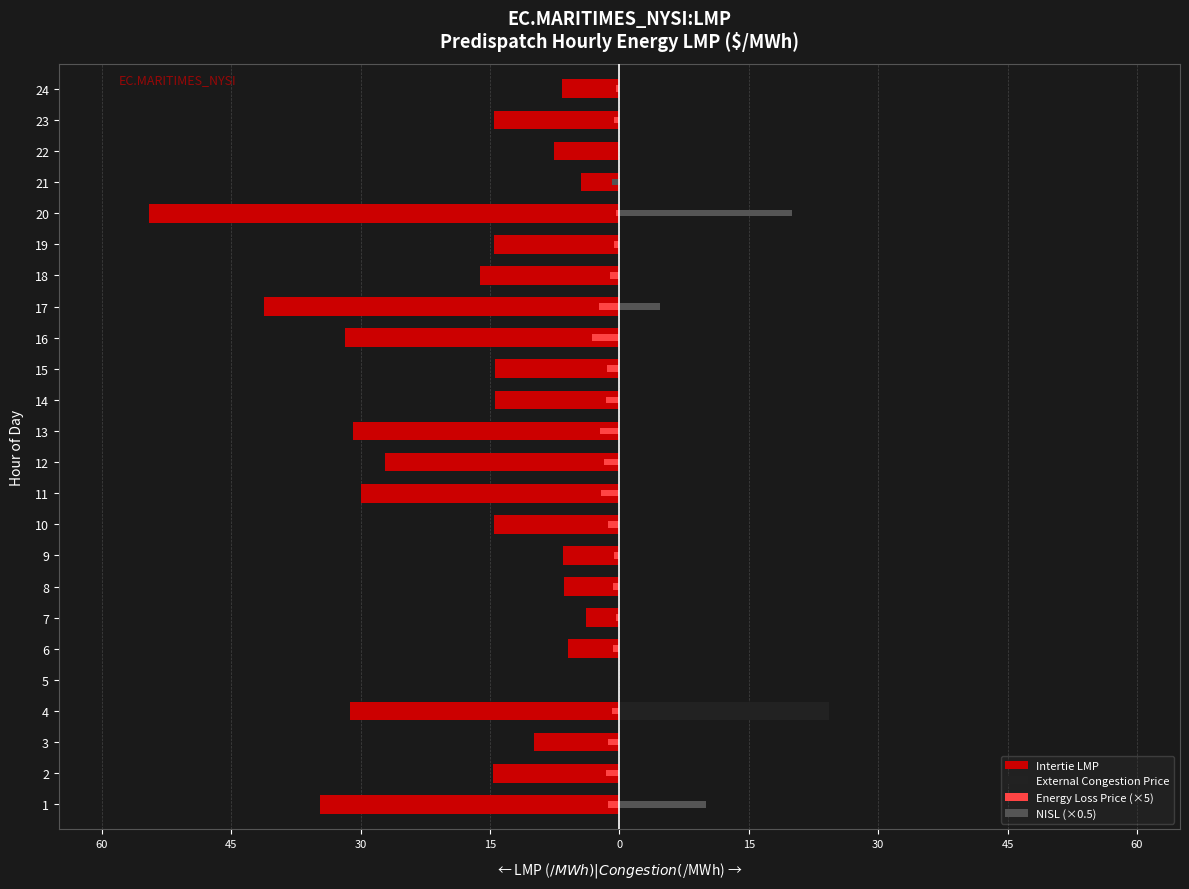

What is the highest value of the NISL (×0.5) series?

20.0